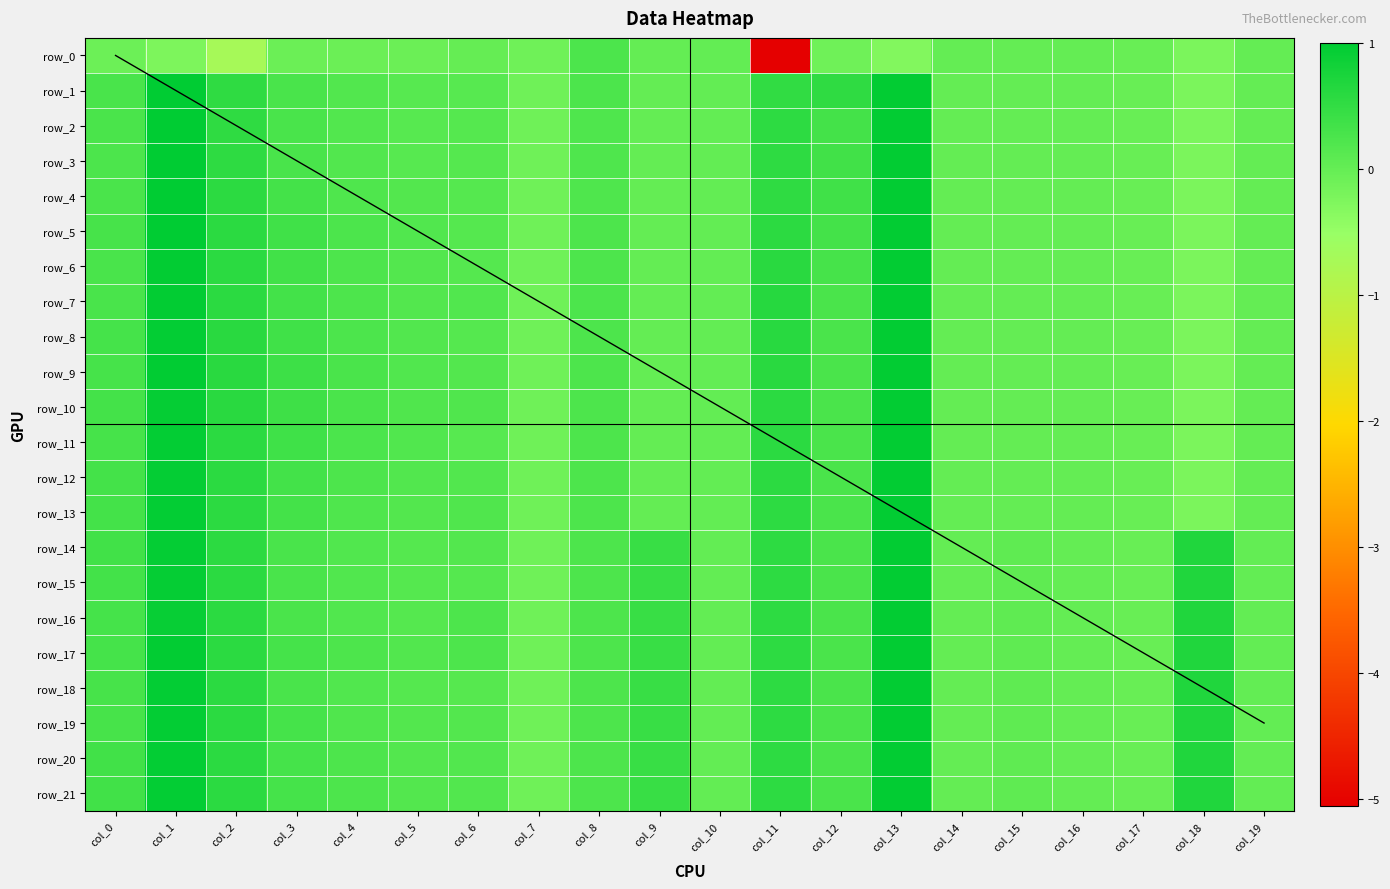

What is the difference between the maximum and minimum values in the row_8 series?

1.2